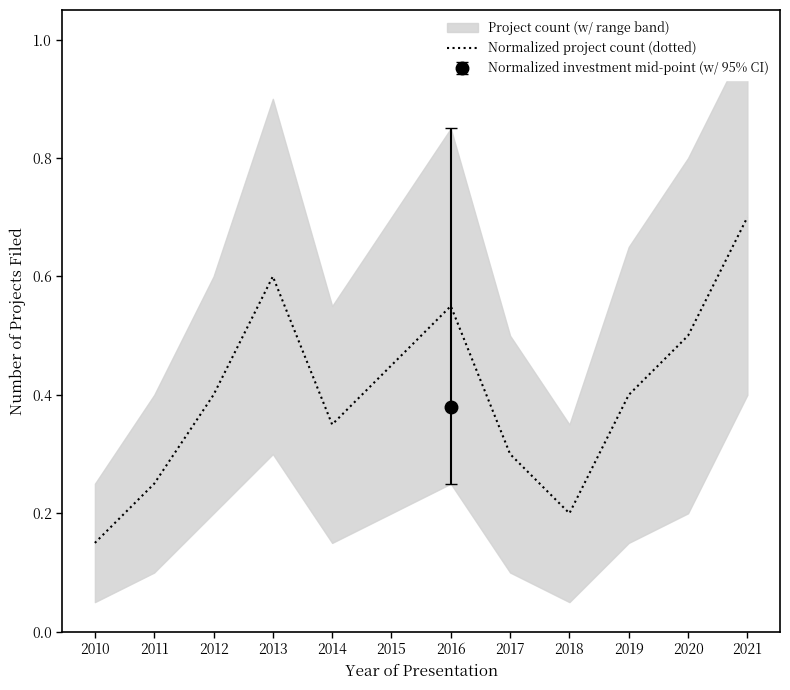

Reading right to left, what are all the values shown in this chart?

2021=0.7	2020=0.5	2019=0.4	2018=0.2	2017=0.3	2016=0.6	2015=0.5	2014=0.3	2013=0.6	2012=0.4	2011=0.2	2010=0.1